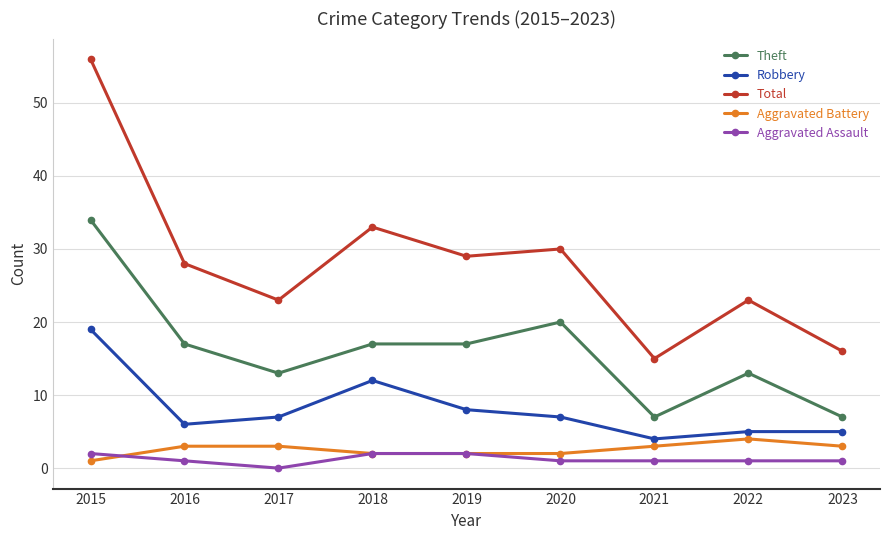

Which series has the largest total across all categories?

Total